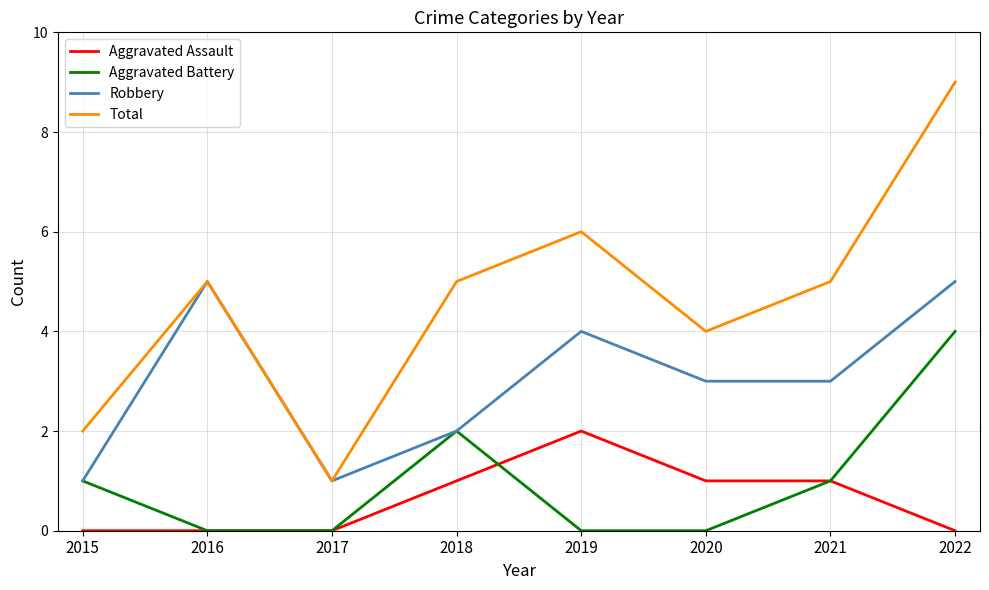

At which label does Aggravated Battery reach its peak?

2022